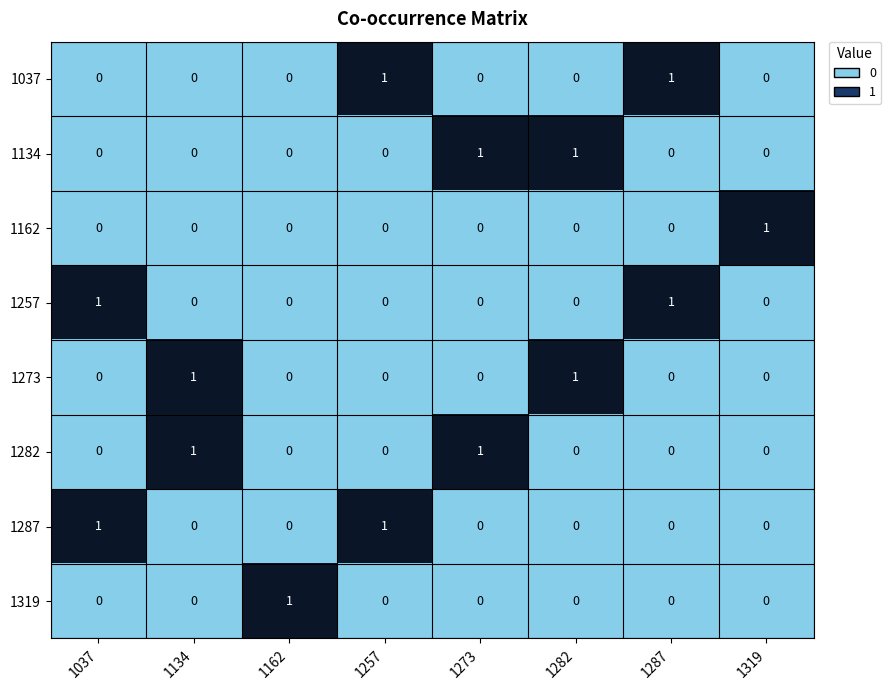

At how many categories does at least one series exceed 0?

8